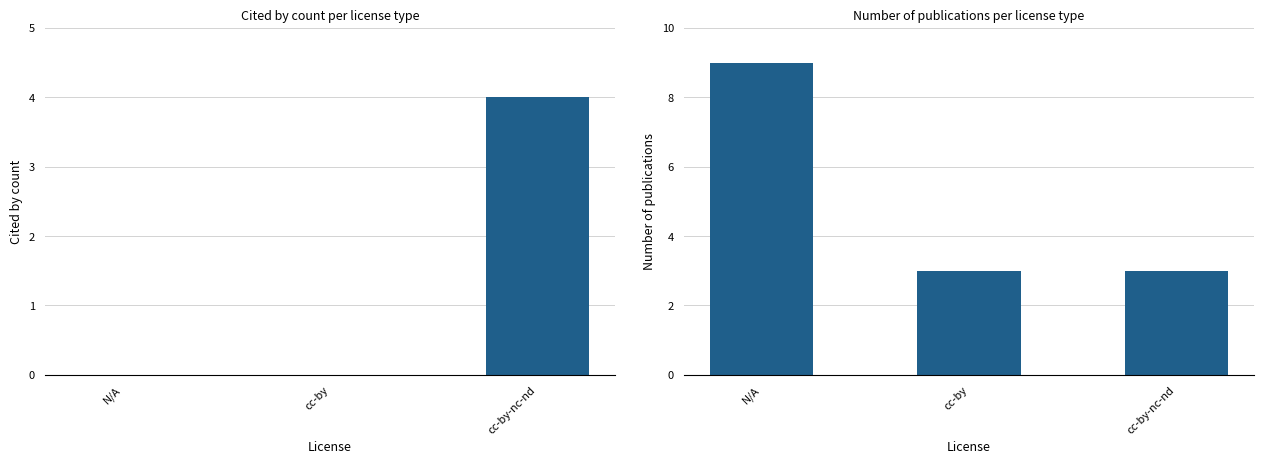

What is the total value across all series at cc-by-nc-nd?

7